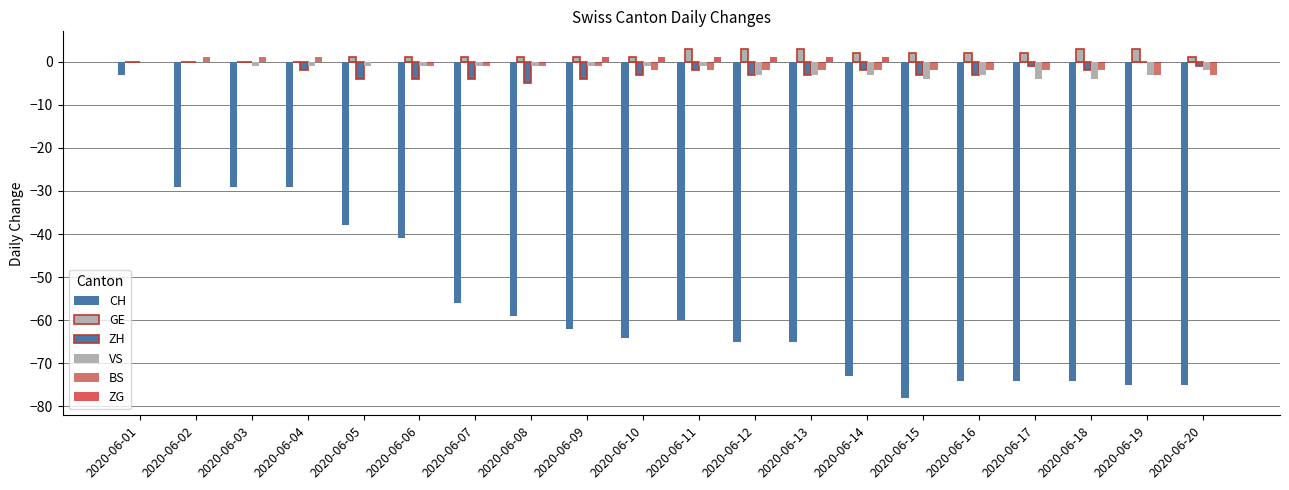

Which label corresponds to the smallest value in the chart?

2020-06-15